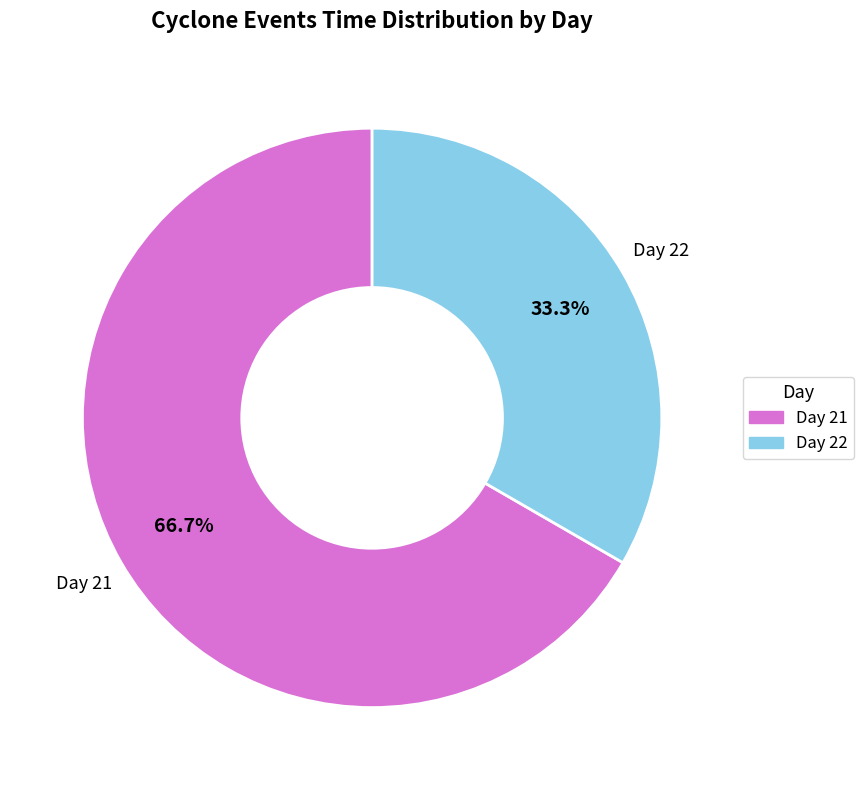

How many slices are in this pie chart?

2